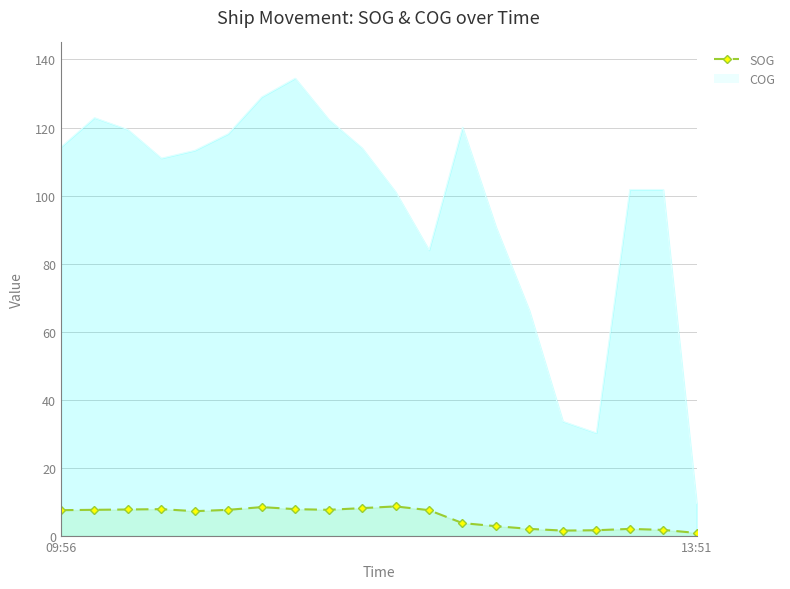

What is the value of the SOG point at the 2nd from the left?

7.7